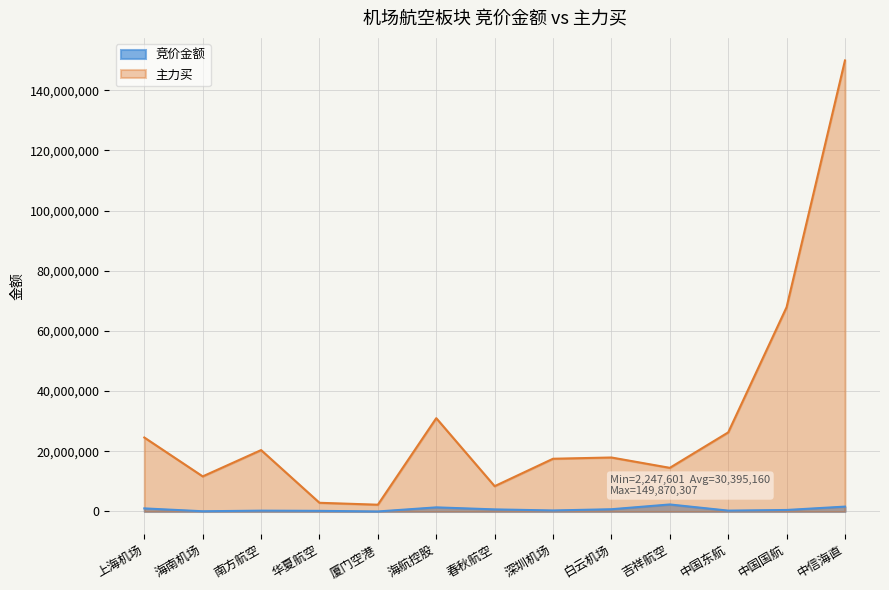

True or false: 主力买 and 竞价金额 cross at least once.

False